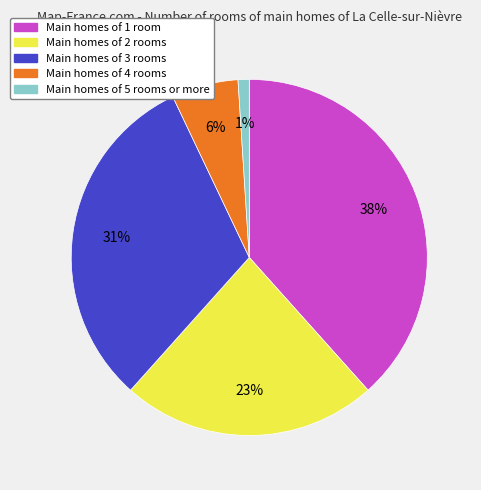

Is it true that Main homes of 1 room is 38% of the pie?

True